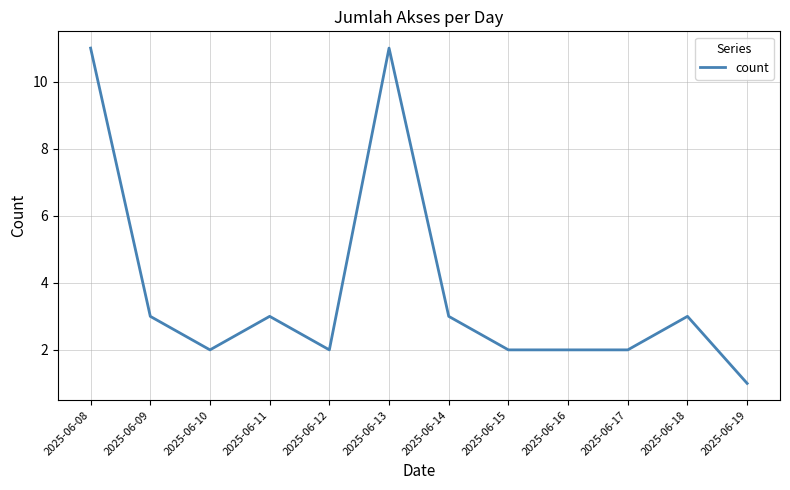

What is the maximum value shown in the chart?

11